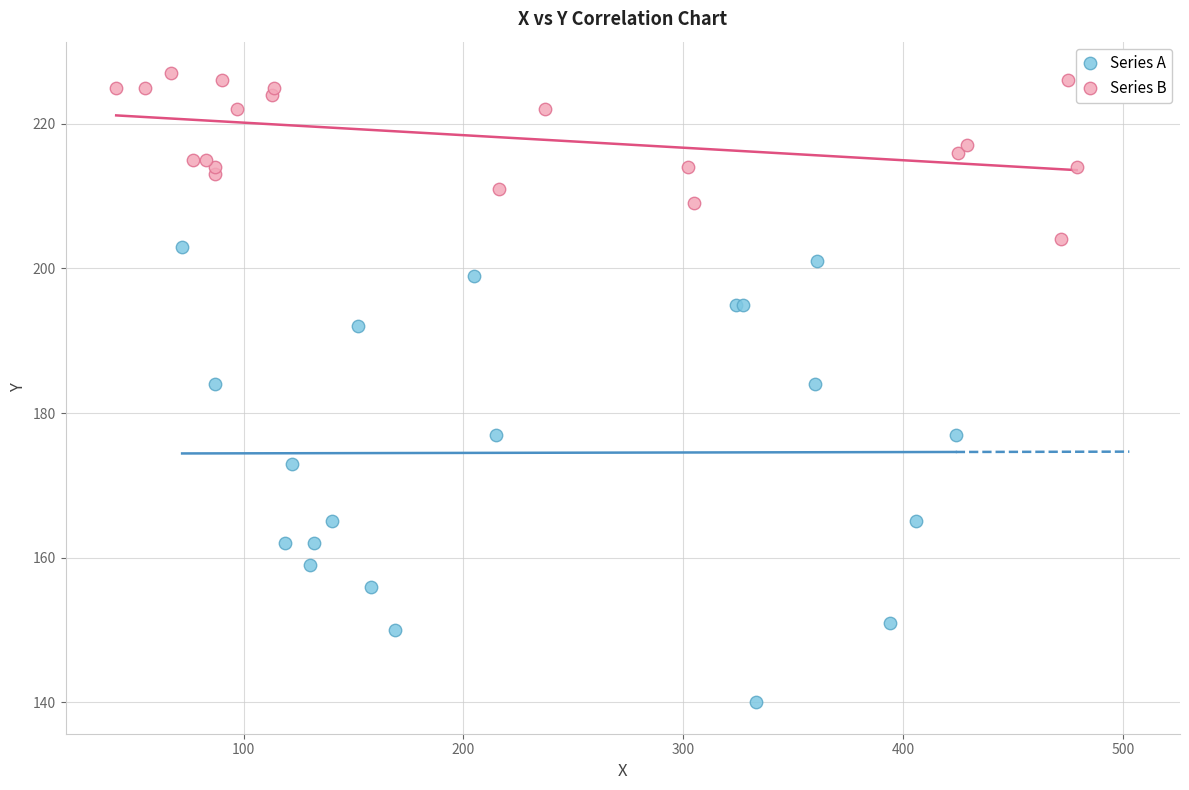

What are all the series names shown in the legend?

Series A, Series B